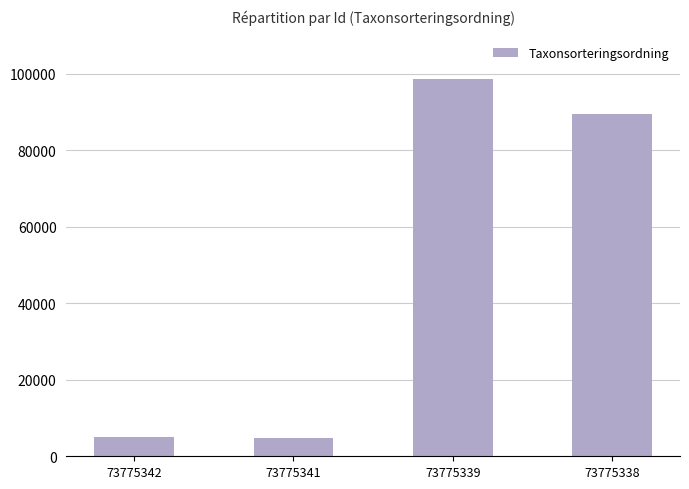

How many values are below 89392?

2